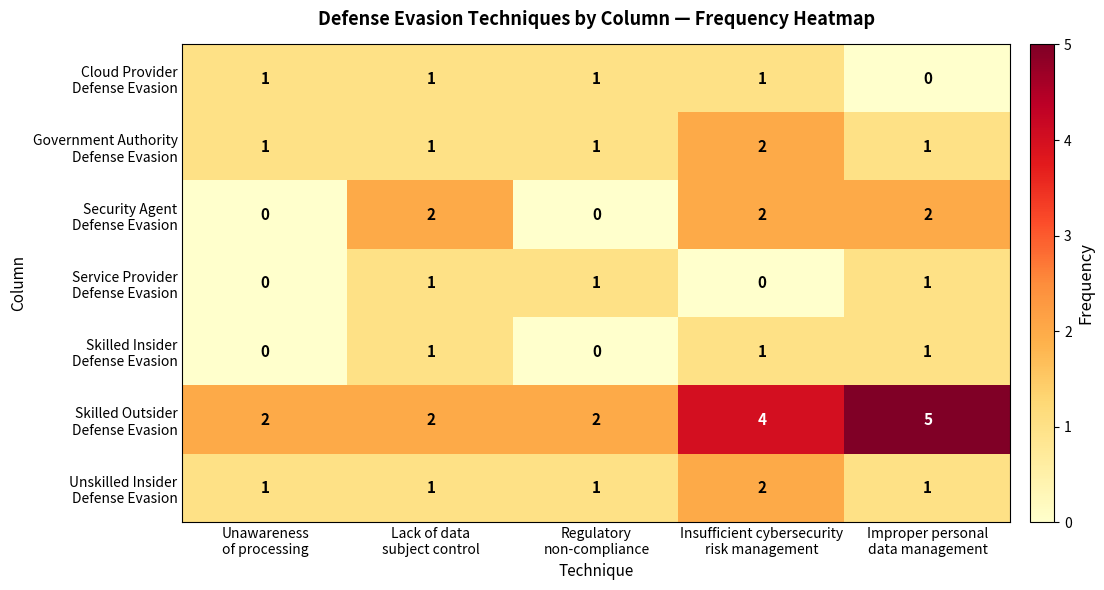

At how many categories does at least one series exceed 1?

5